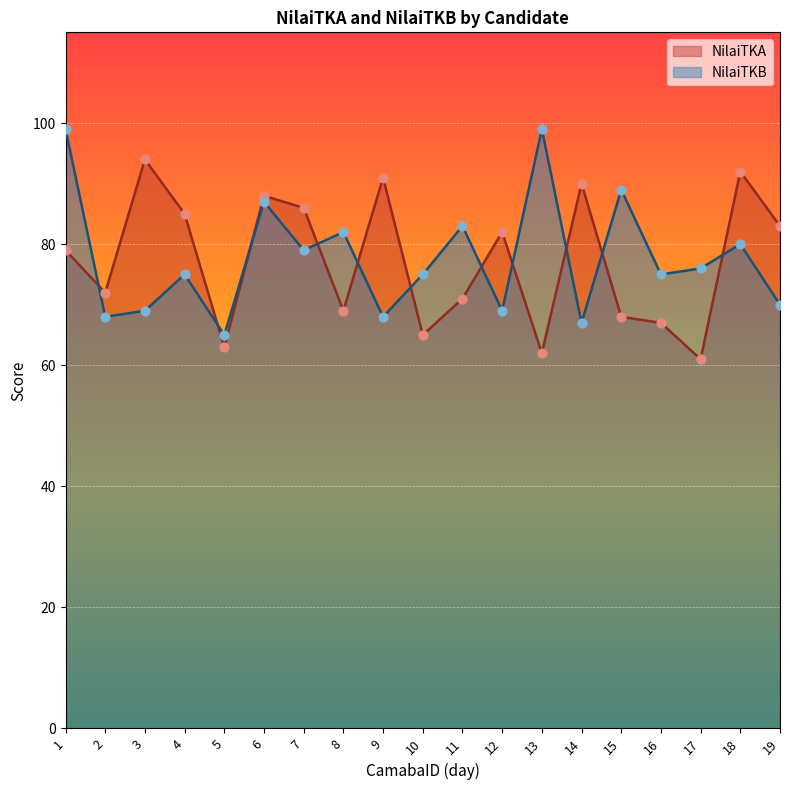

At how many categories does at least one series exceed 91?

4